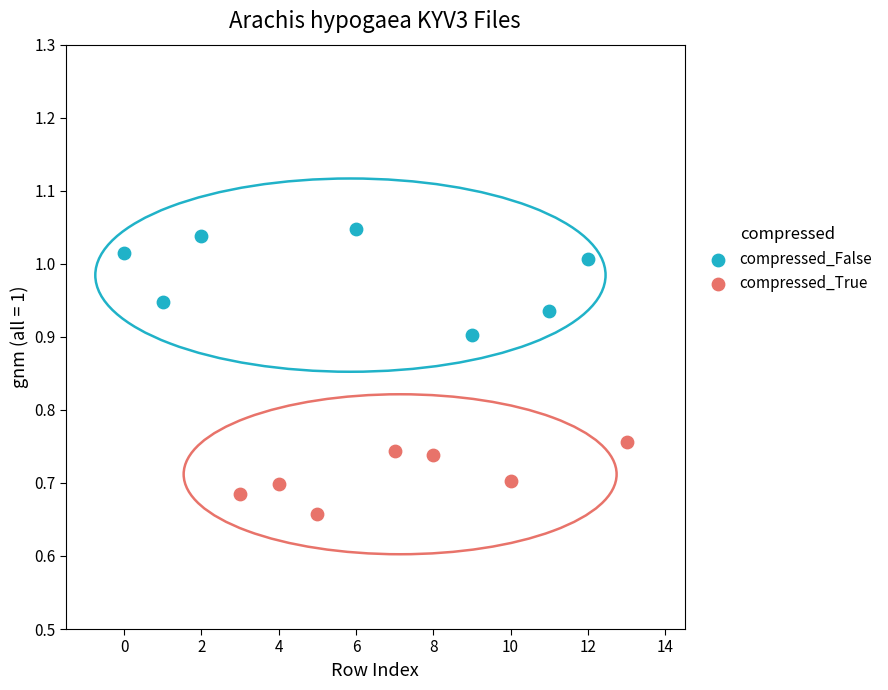

What are all the series names shown in the legend?

compressed_False, compressed_True